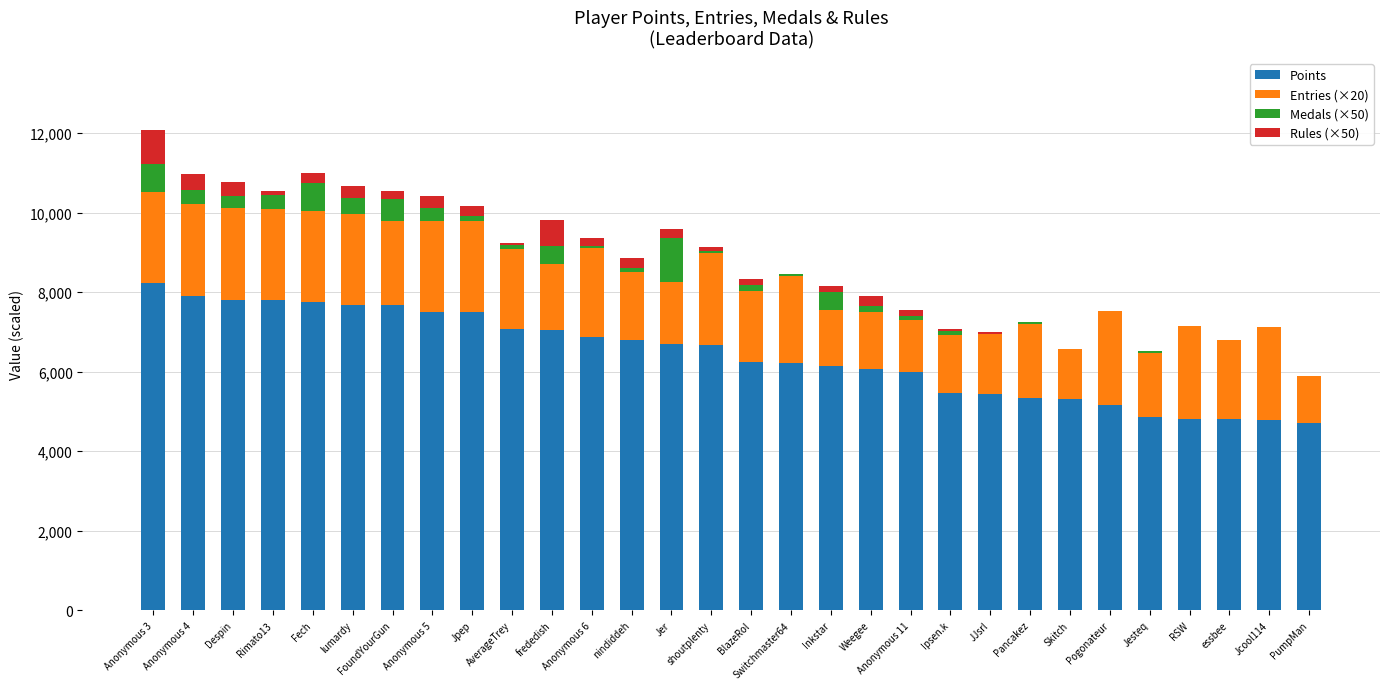

What is the total value across all series at RSW?

7141